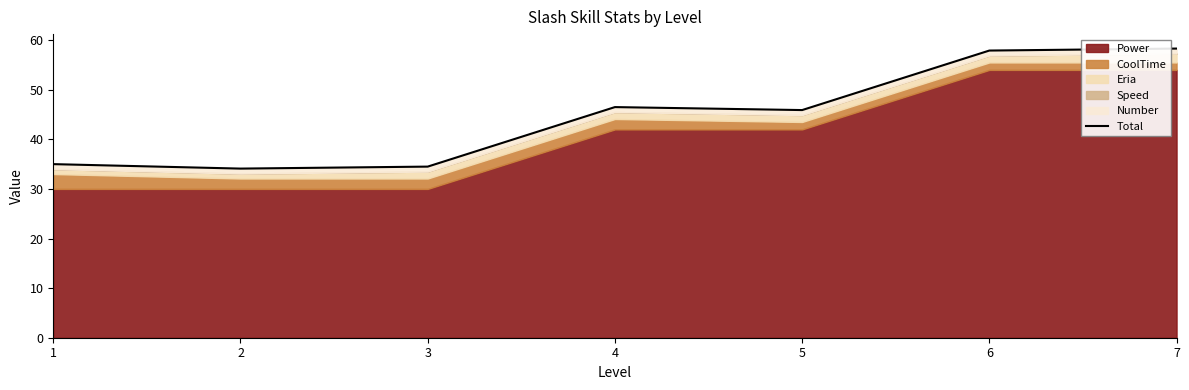

Rank the categories by value from highest to lowest.

7, 6, 4, 5, 1, 3, 2